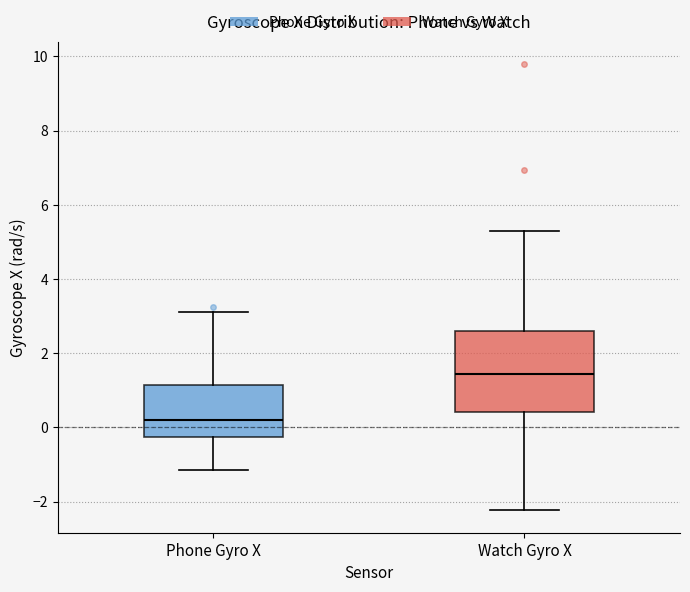

Which box has the highest median line?

Watch Gyro X